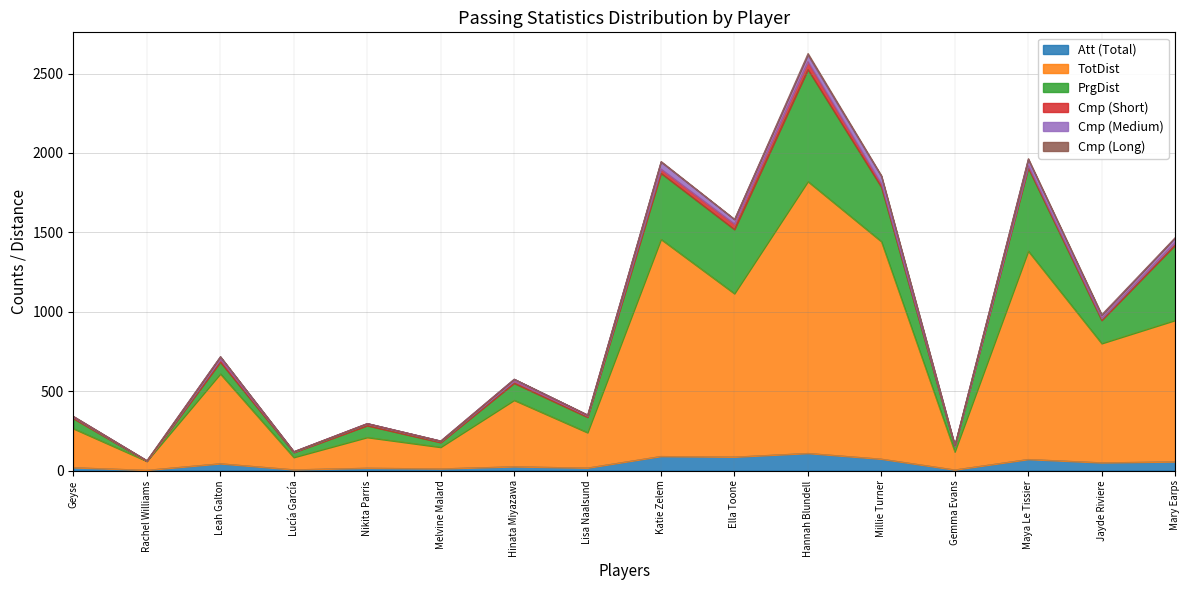

Does the chart display data point markers on the line(s)?

No